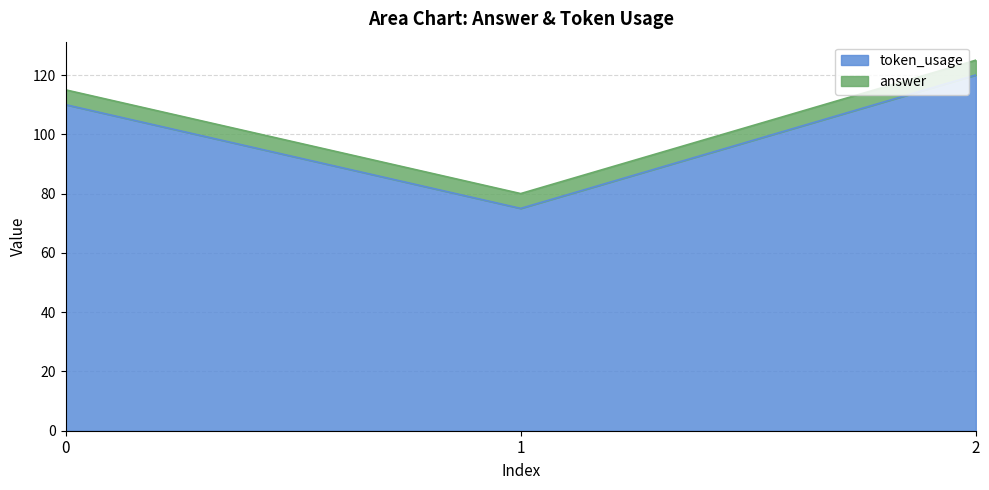

The value at 2 is 120. True or false?

True